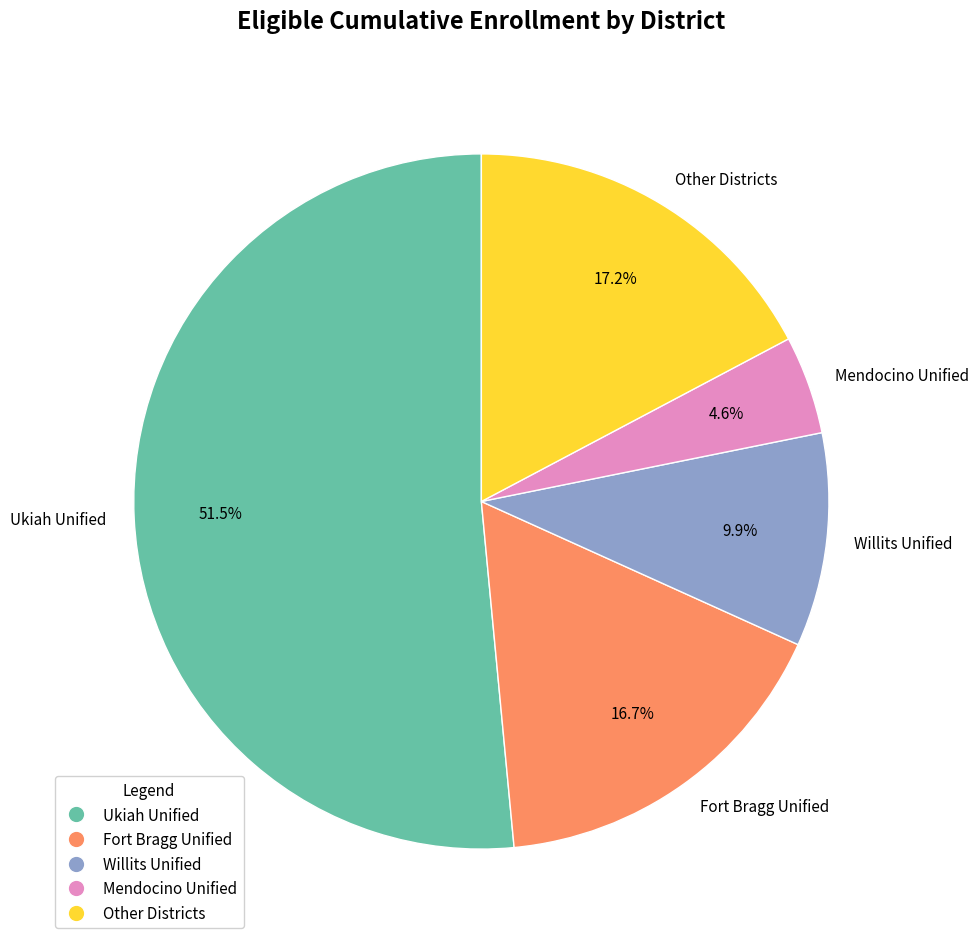

Is the sum of Mendocino Unified and Other Districts greater than half?

No